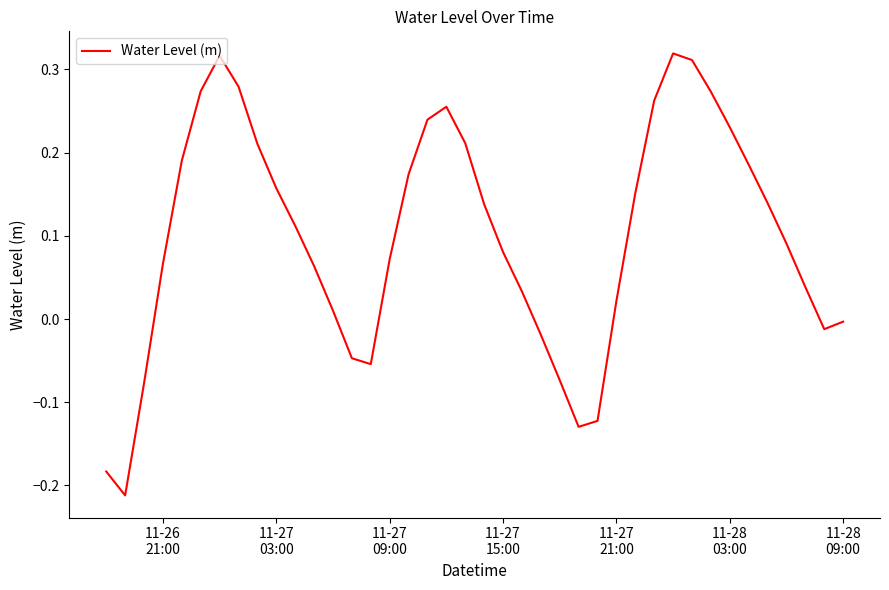

What is the difference between the maximum and minimum values?

0.5